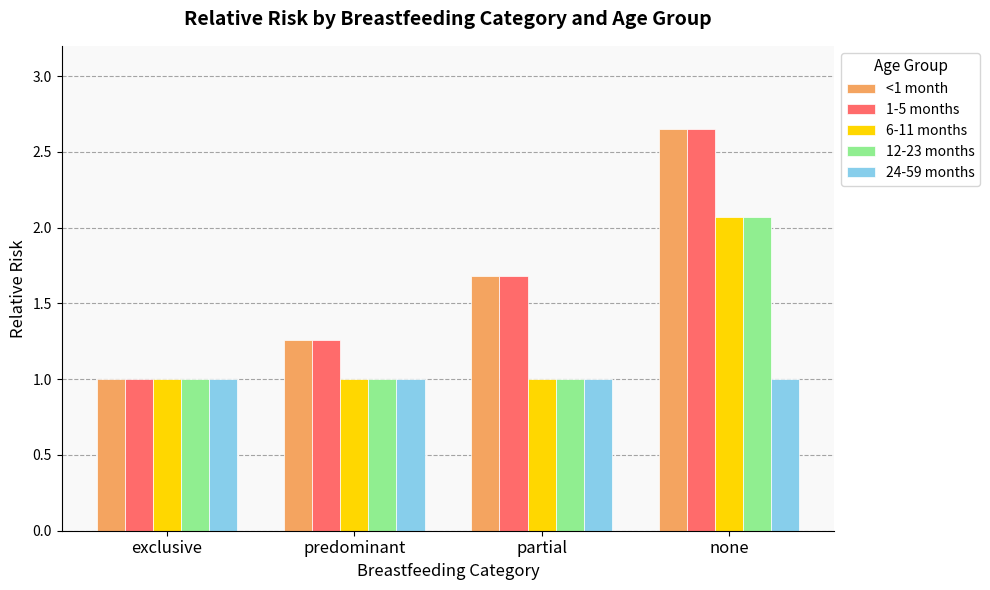

What is the minimum value for 12-23 months?

1.0